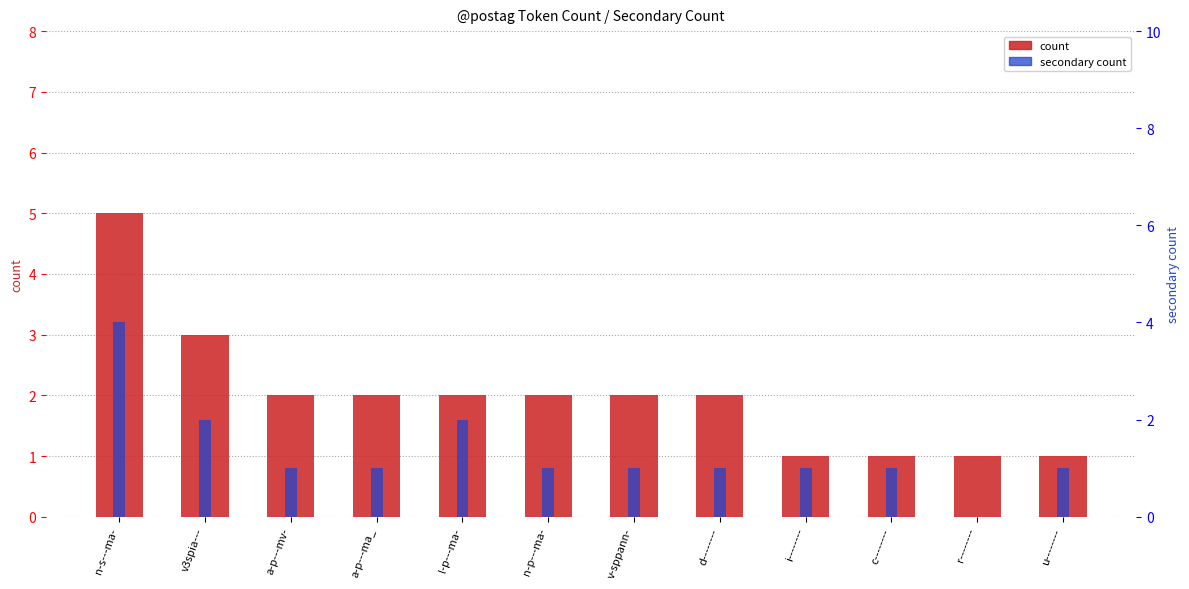

What is the total value across all series at n-s---ma-?

9